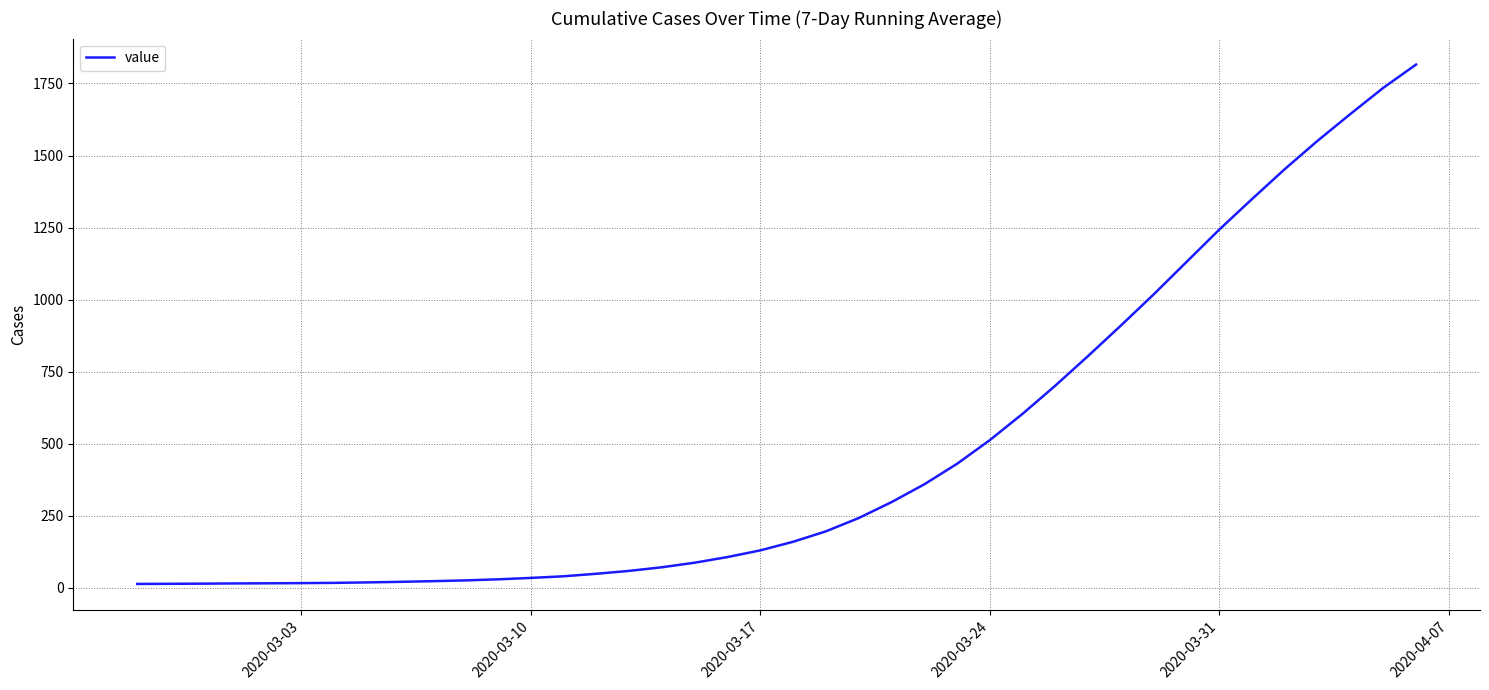

What is the difference between the maximum and minimum values?

1802.7